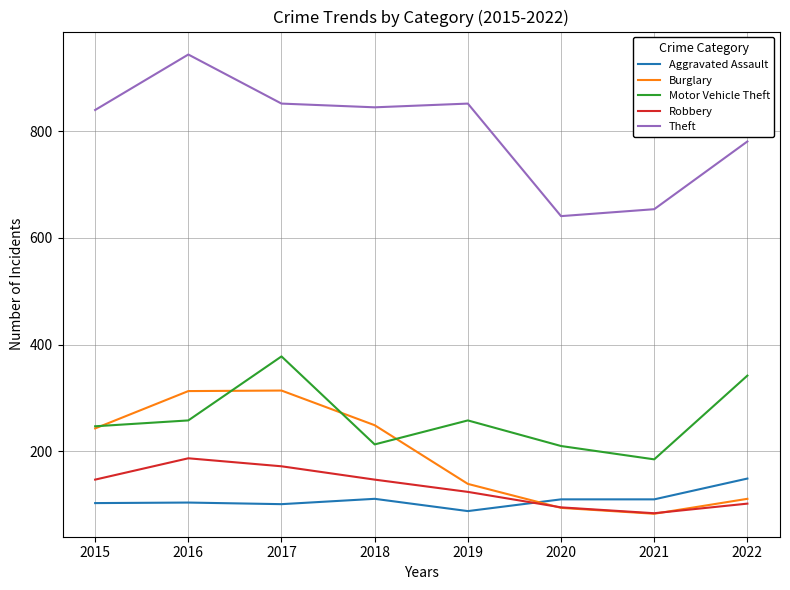

What is the spread (max minus min) of values at 2021?

571